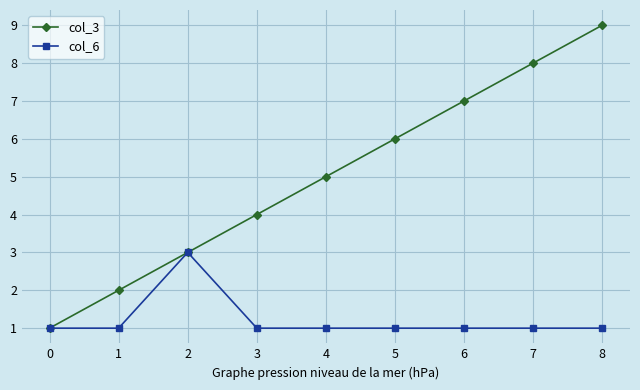

Is the value of col_3 at 5 greater than the value of col_6 at 4?

Yes